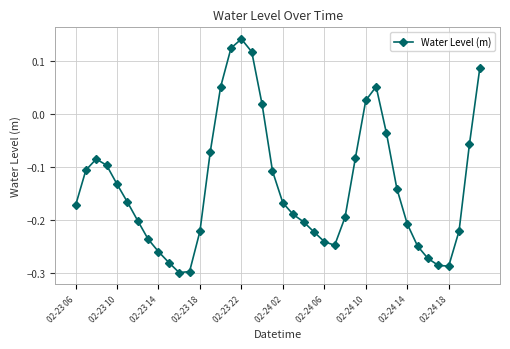

What is the difference between the maximum and minimum values?

0.4